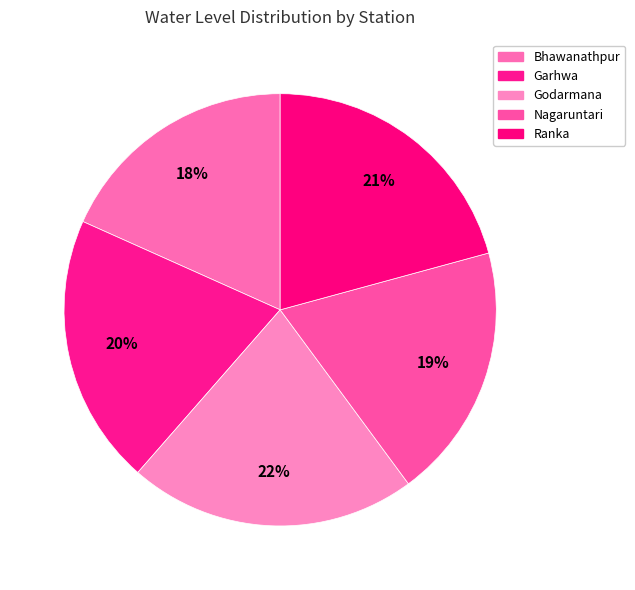

Is there a majority slice in this chart?

No